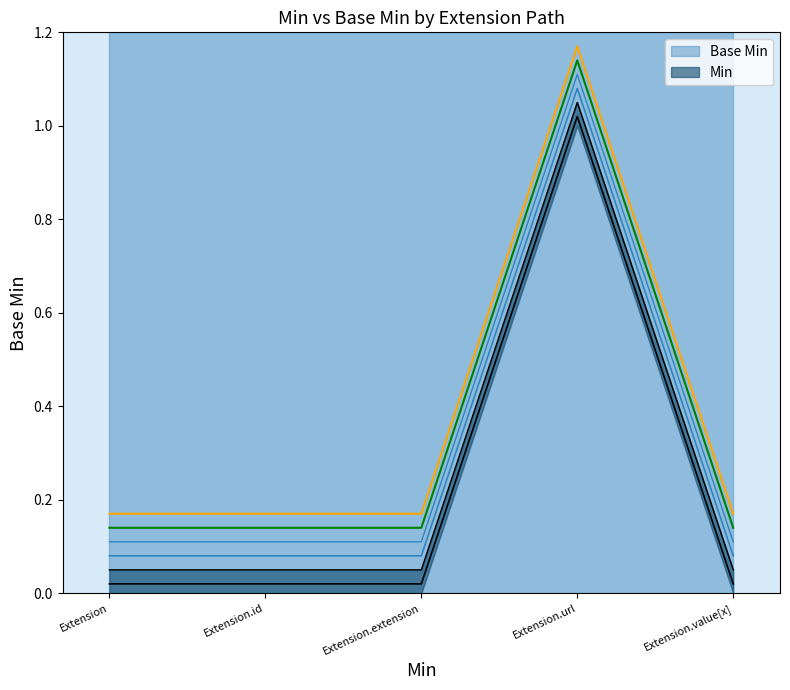

Does the chart display data point markers on the line(s)?

No